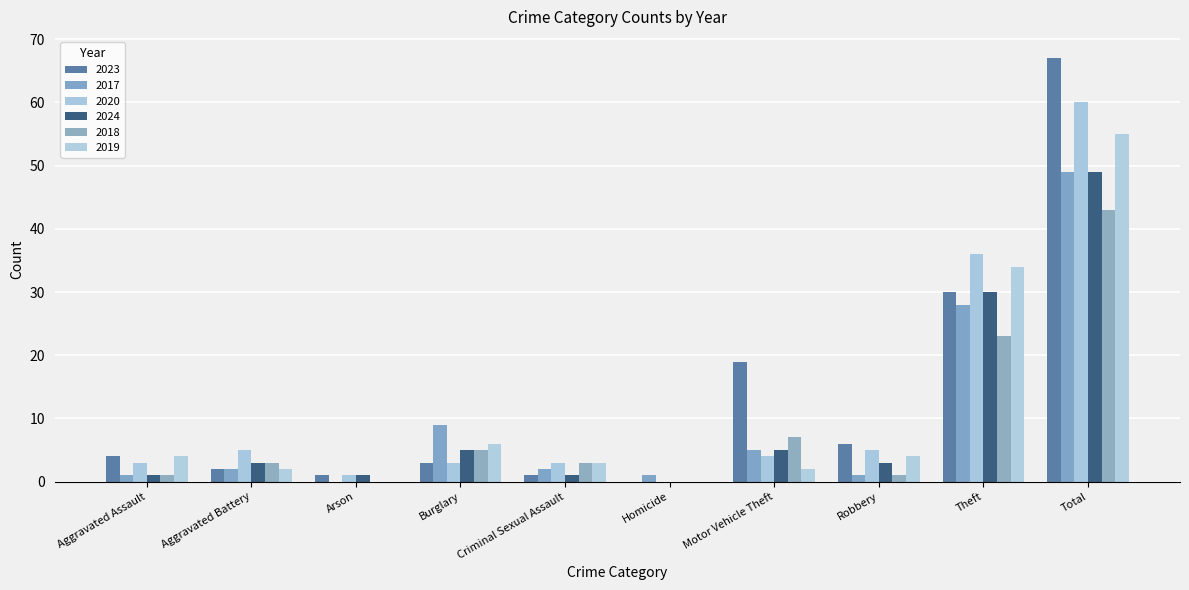

Reading right to left, list all the values displayed in this chart.

2023: 67	30	6	19	0	1	3	1	2	4
2017: 49	28	1	5	1	2	9	0	2	1
2020: 60	36	5	4	0	3	3	1	5	3
2024: 49	30	3	5	0	1	5	1	3	1
2018: 43	23	1	7	0	3	5	0	3	1
2019: 55	34	4	2	0	3	6	0	2	4